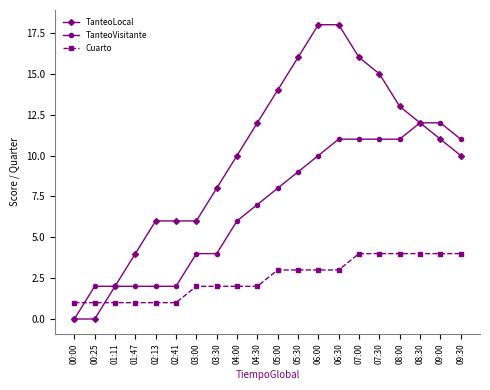

How many lines are shown in the chart?

3